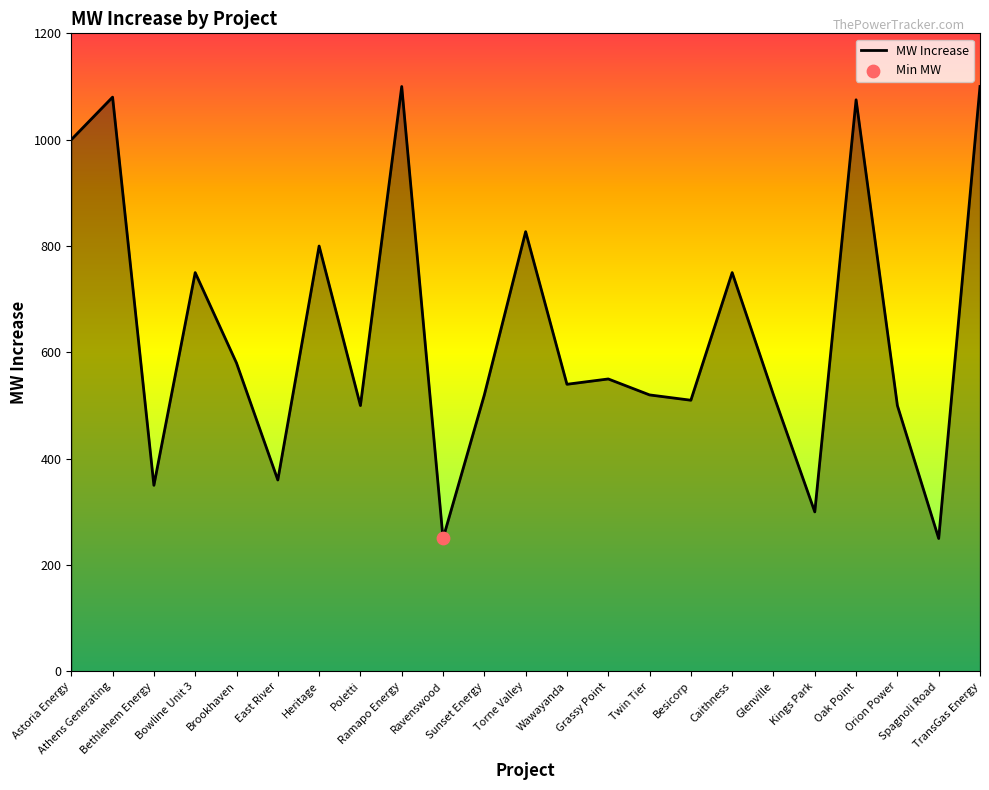

Approximately how many times larger is the value at East River compared to Poletti?

0.7